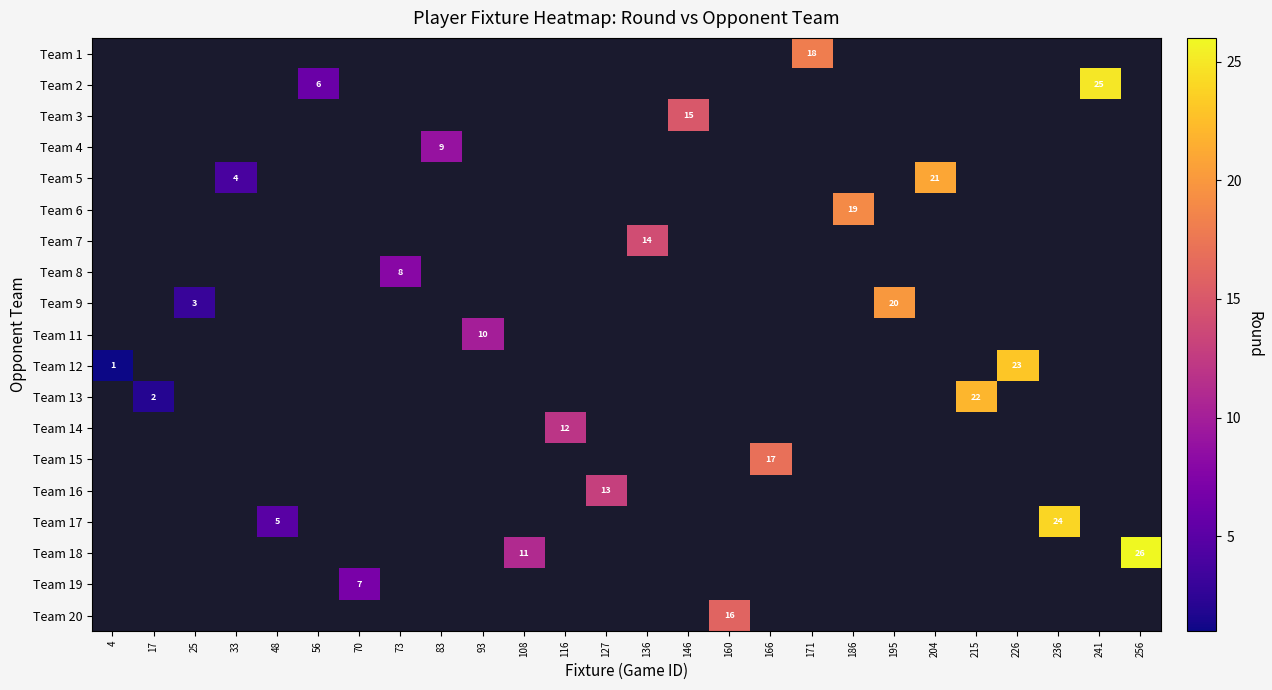

At which label does Team 14 reach its minimum?

4